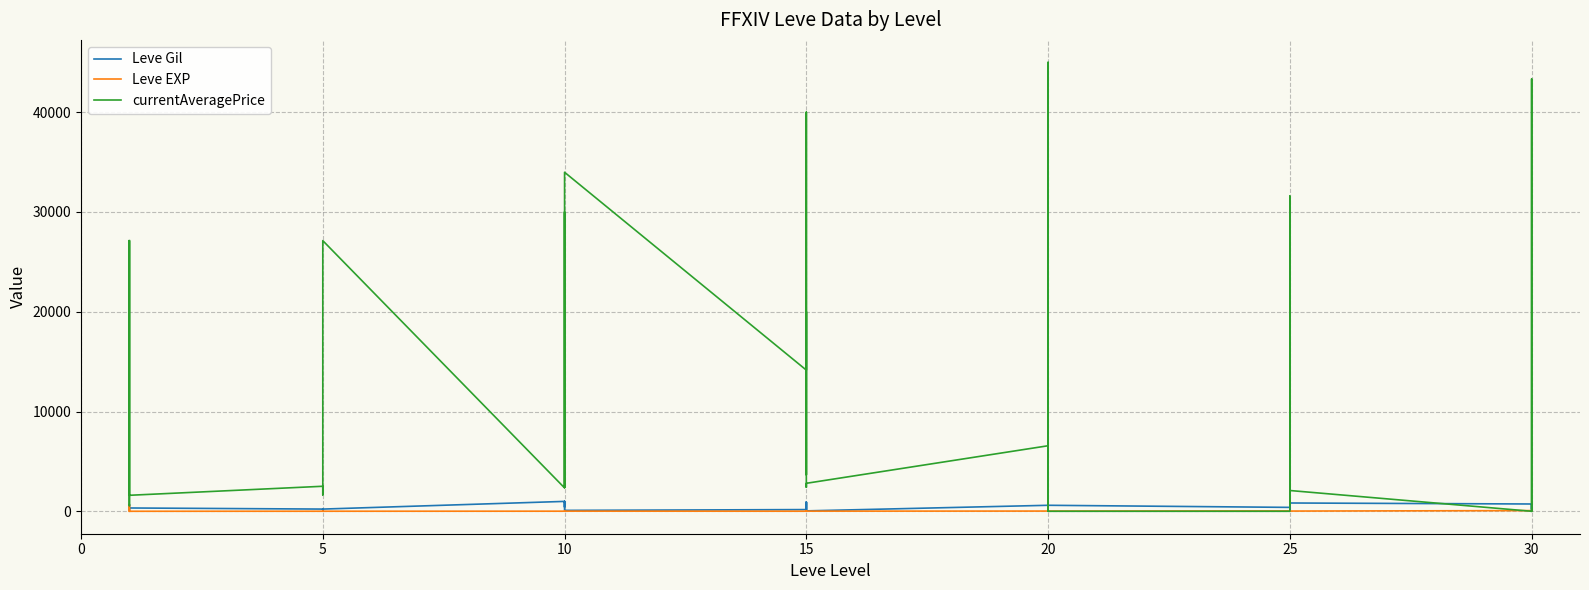

What is the average value of the Leve Gil series?

486